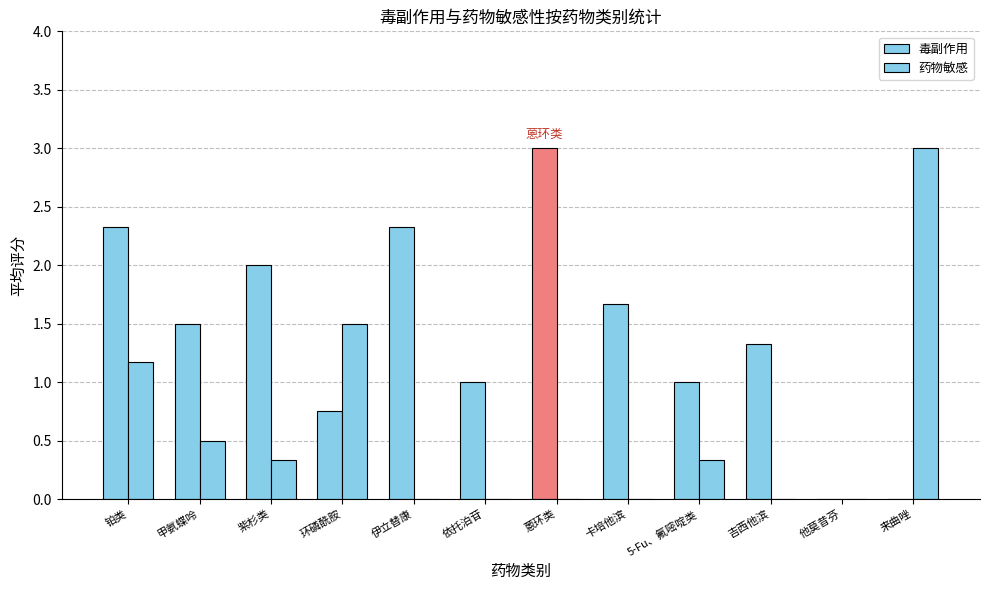

How many categories are shown in the chart?

12